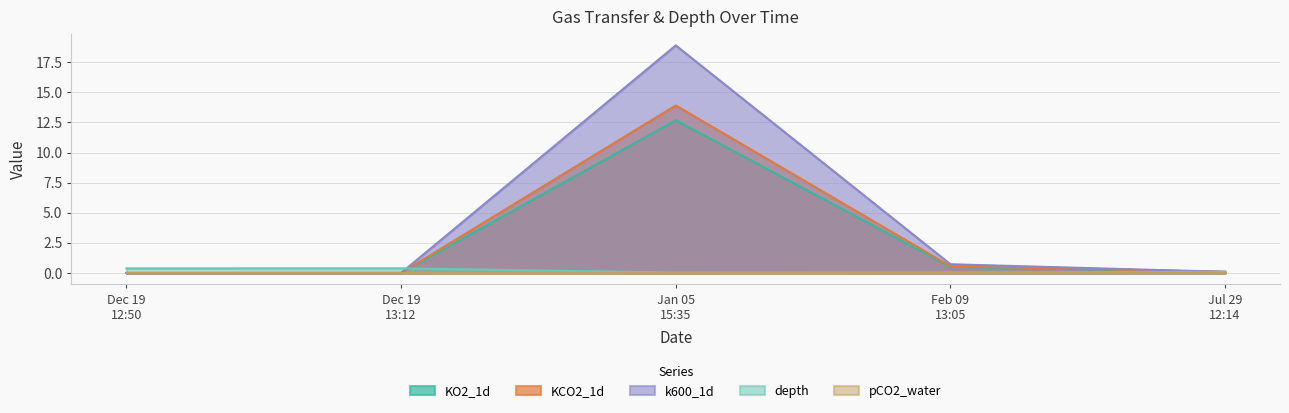

At how many categories does at least one series exceed 13?

1